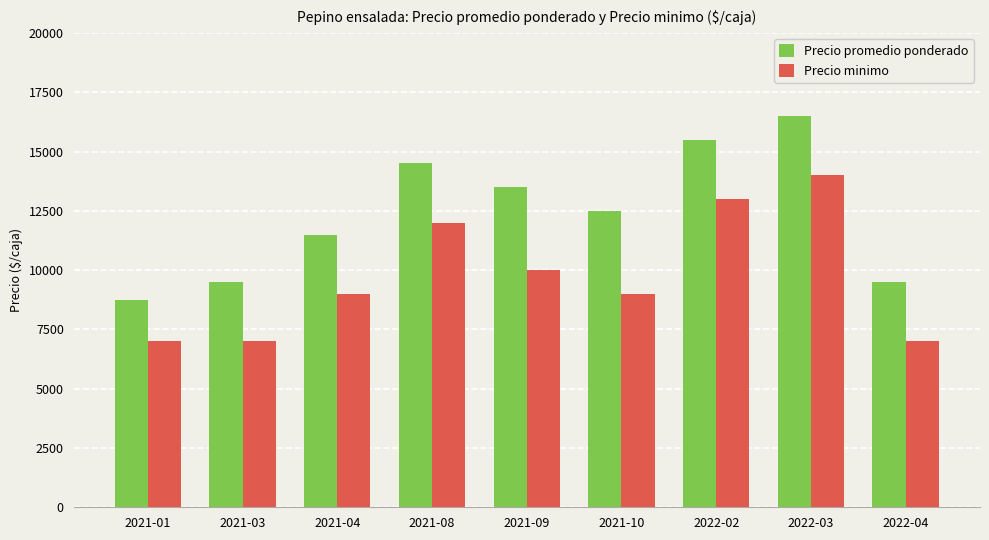

Does the chart contain stacked bars?

No